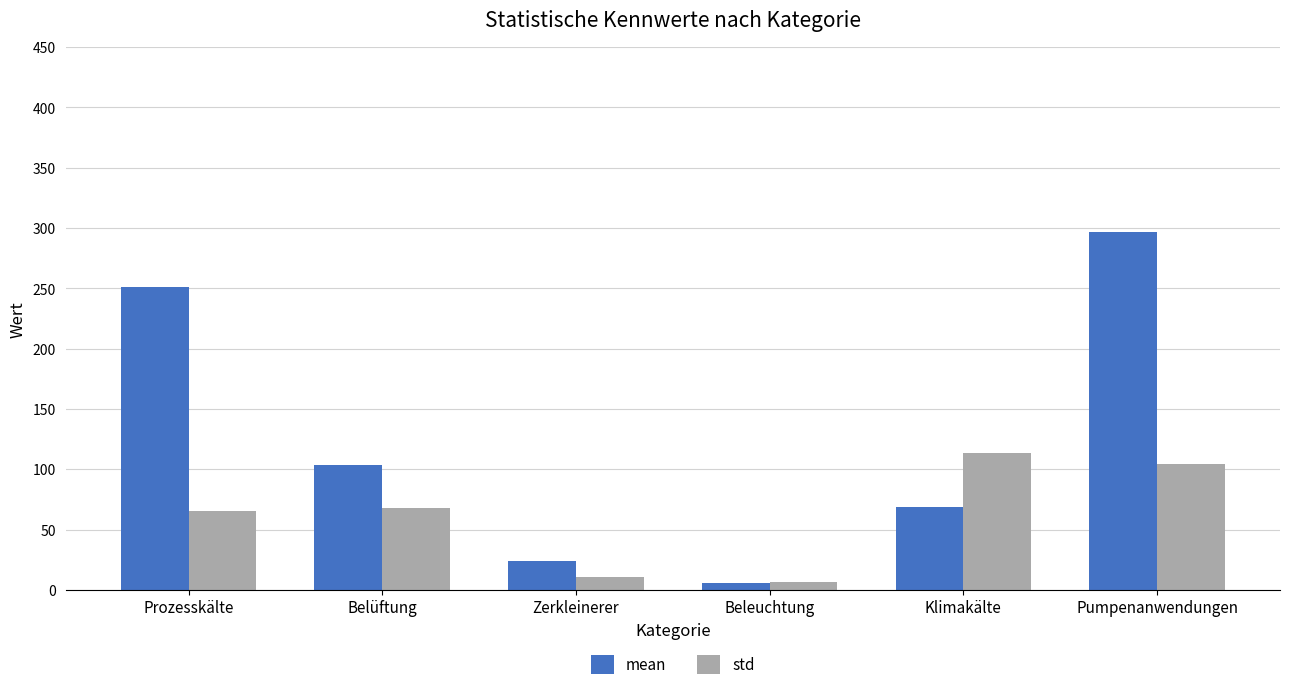

What is the total value across all series at Zerkleinerer?

34.6